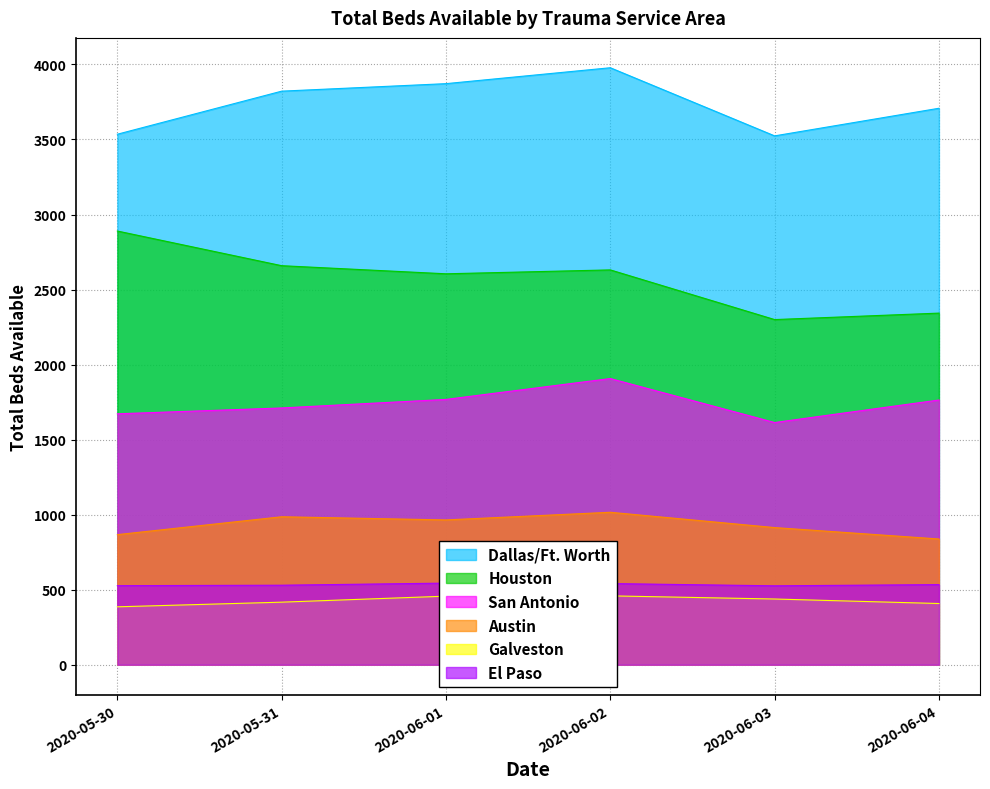

Count the number of data series in this chart.

6